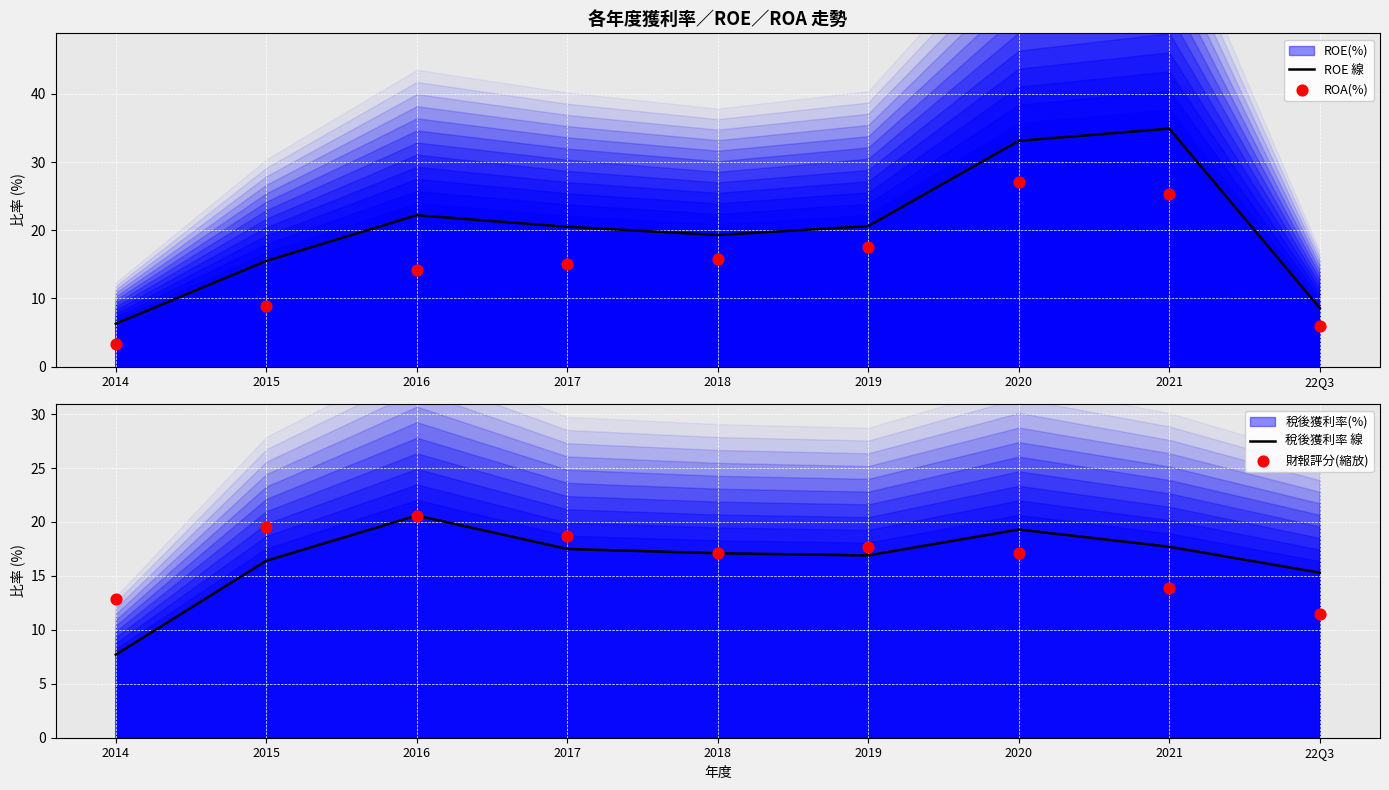

Which series has the largest total across all categories?

ROE 線